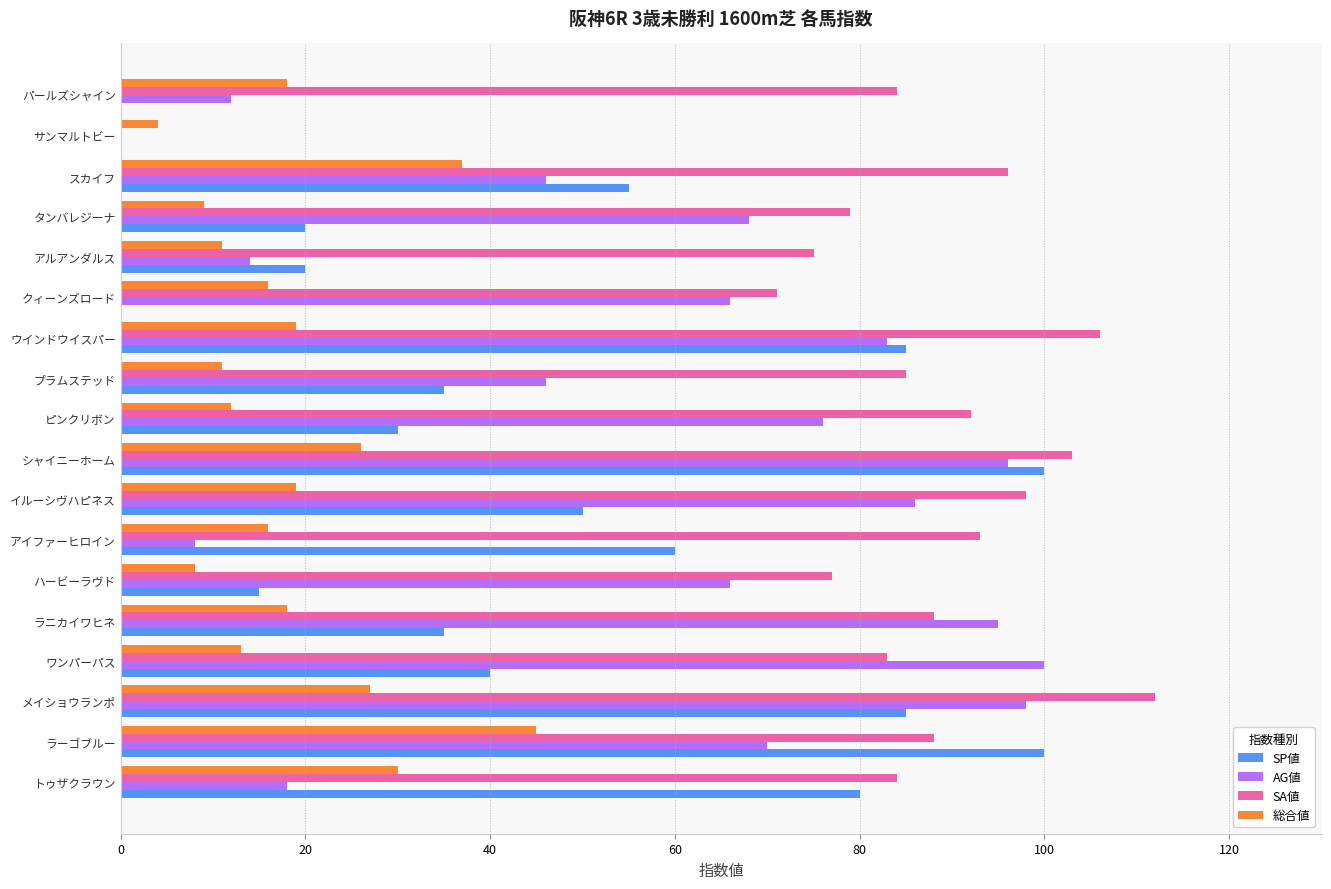

True or false: SP値 has a value of 13 at イルーシヴハピネス.

False